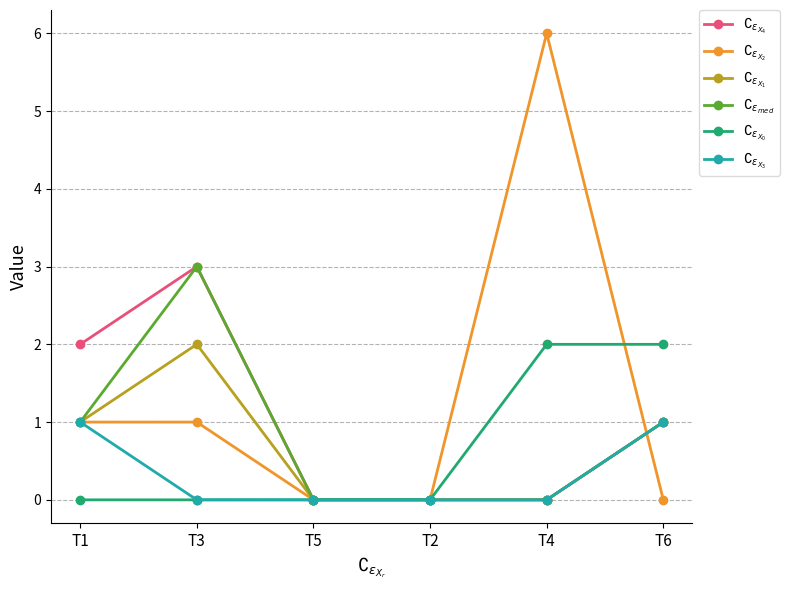

Reading left to right, extract all data points from this chart.

$\complement_{\epsilon_{X_4}}$: T1=2	T3=3	T5=0	T2=0	T4=0	T6=1
$\complement_{\epsilon_{X_2}}$: T1=1	T3=1	T5=0	T2=0	T4=6	T6=0
$\complement_{\epsilon_{X_1}}$: T1=1	T3=2	T5=0	T2=0	T4=0	T6=1
$\complement_{\epsilon_{med}}$: T1=1	T3=3	T5=0	T2=0	T4=0	T6=1
$\complement_{\epsilon_{X_0}}$: T1=0	T3=0	T5=0	T2=0	T4=2	T6=2
$\complement_{\epsilon_{X_3}}$: T1=1	T3=0	T5=0	T2=0	T4=0	T6=1